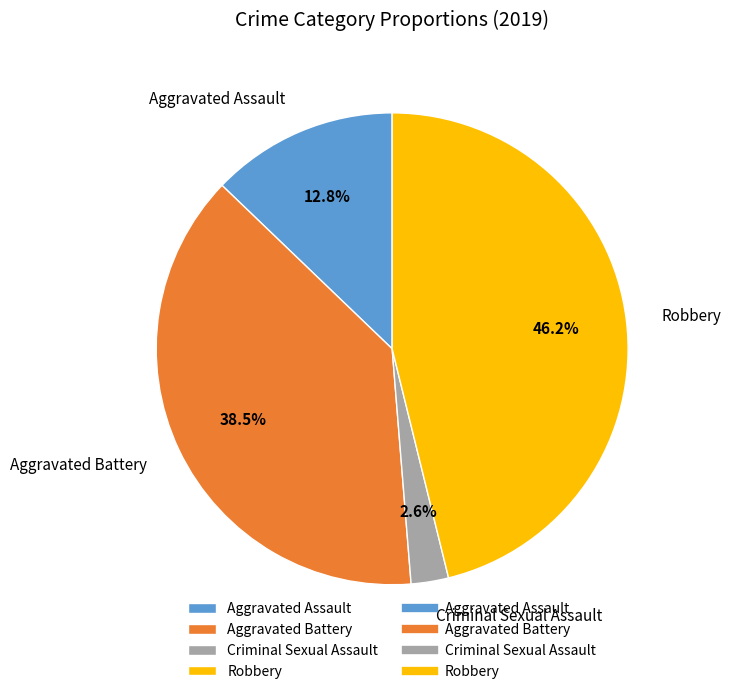

To the nearest percent, what is the average slice percentage?

25%